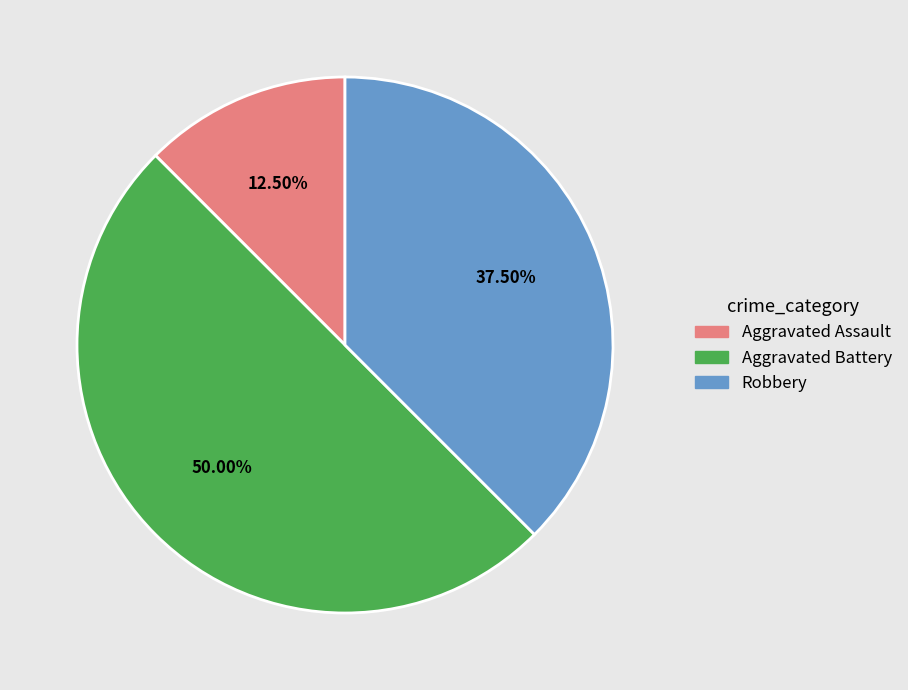

Count the number of slices in the pie.

3